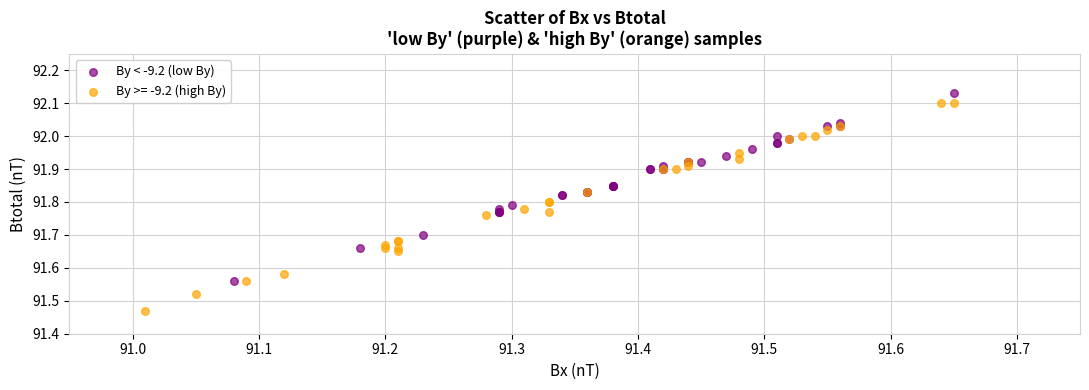

Which series contains the lowest Y value?

By >= -9.2 (high By)